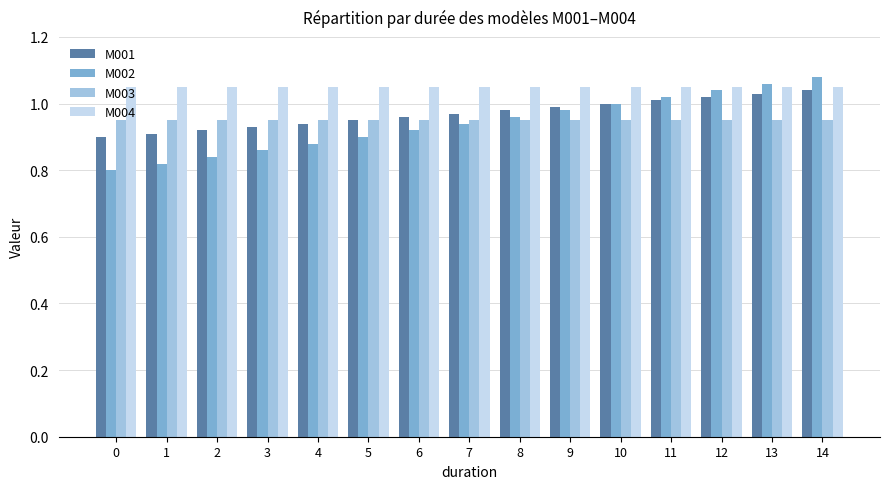

At how many categories does at least one series exceed 0?

15